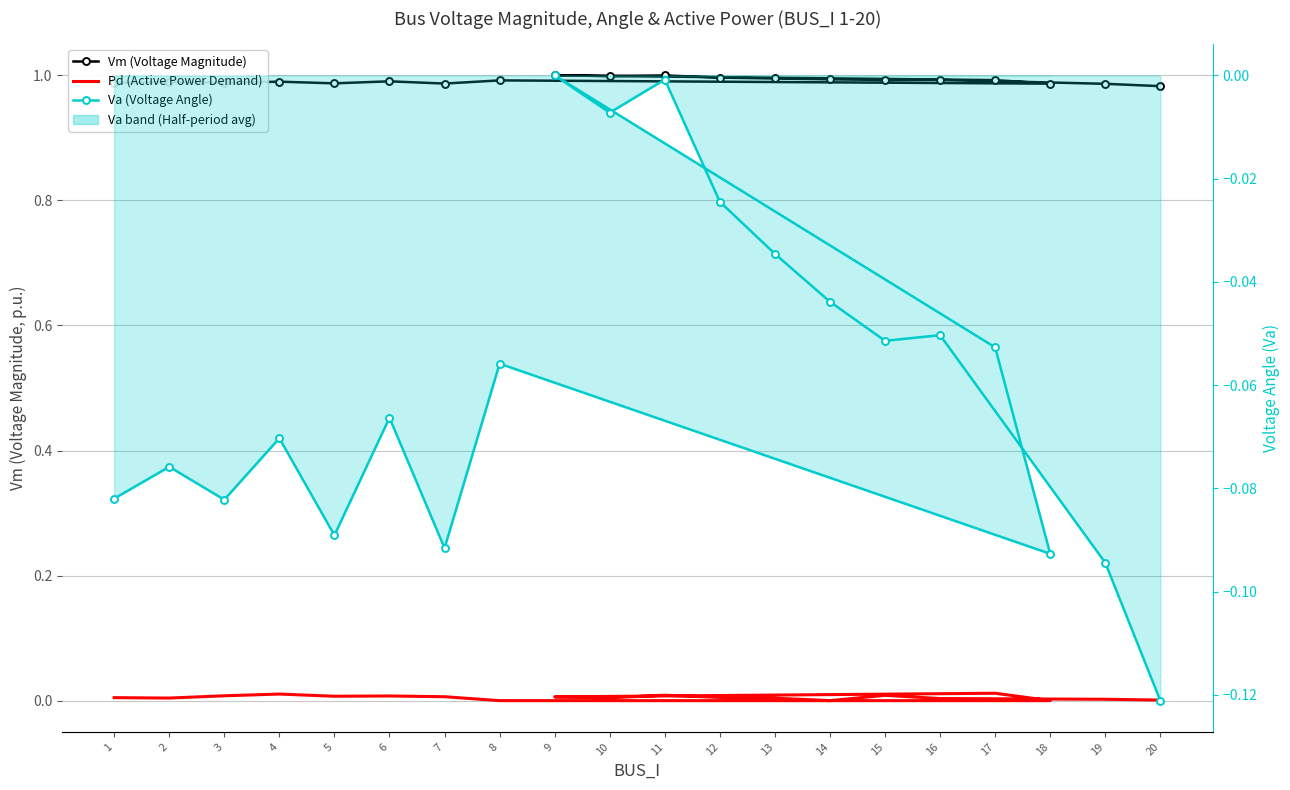

True or false: Pd (Active Power Demand) and Va (Voltage Angle) intersect in this chart.

False